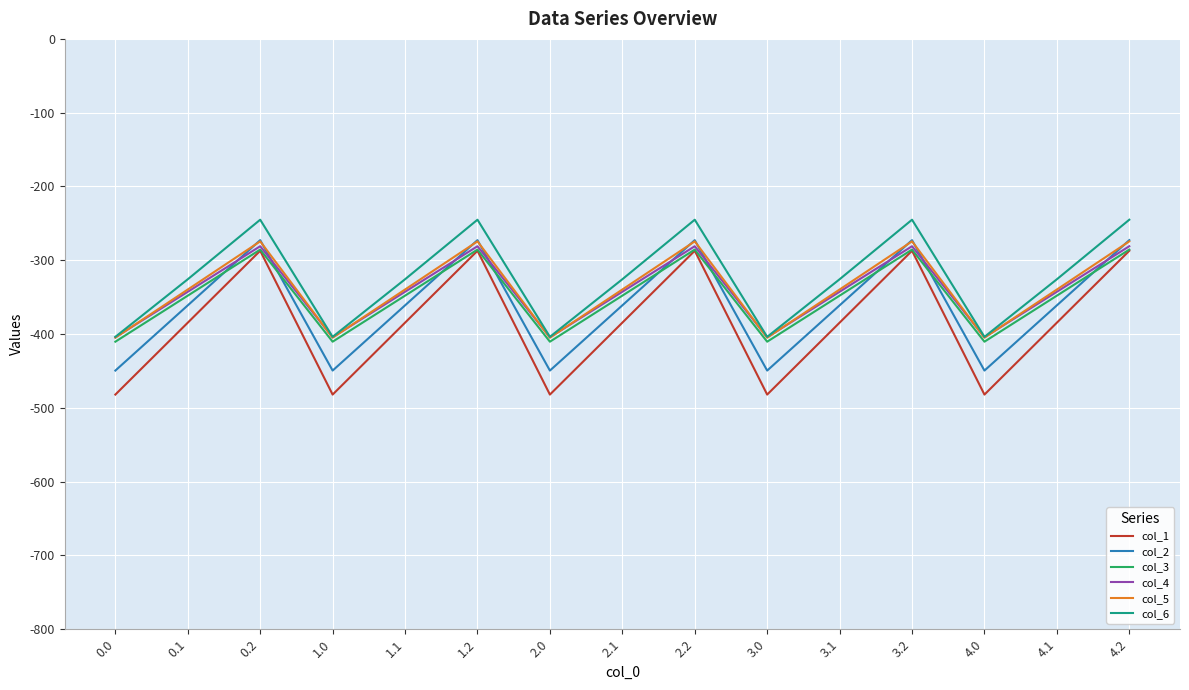

What is the average value of the col_1 series?

-384.6